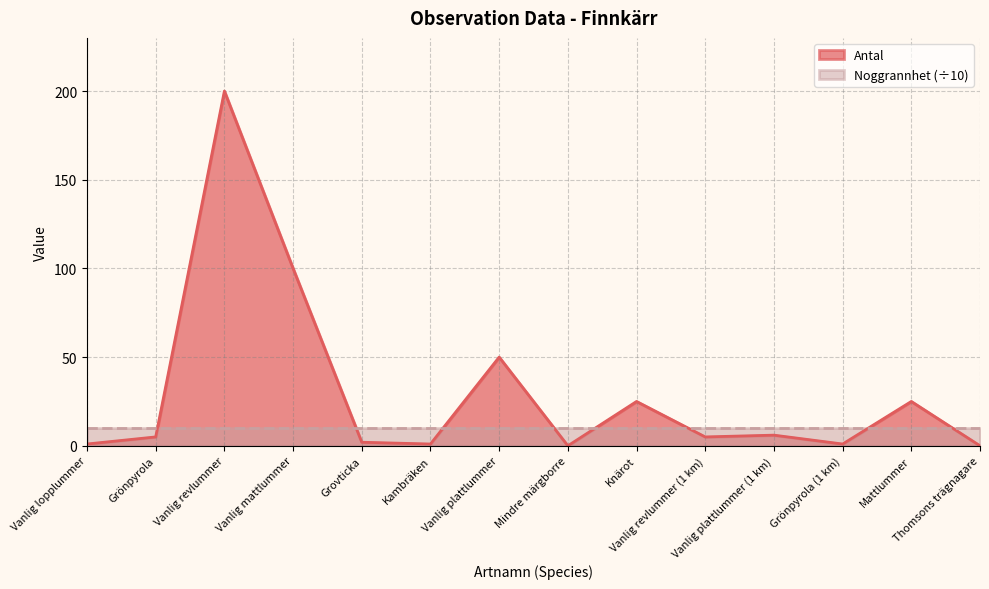

Count the number of values greater than 5.

6